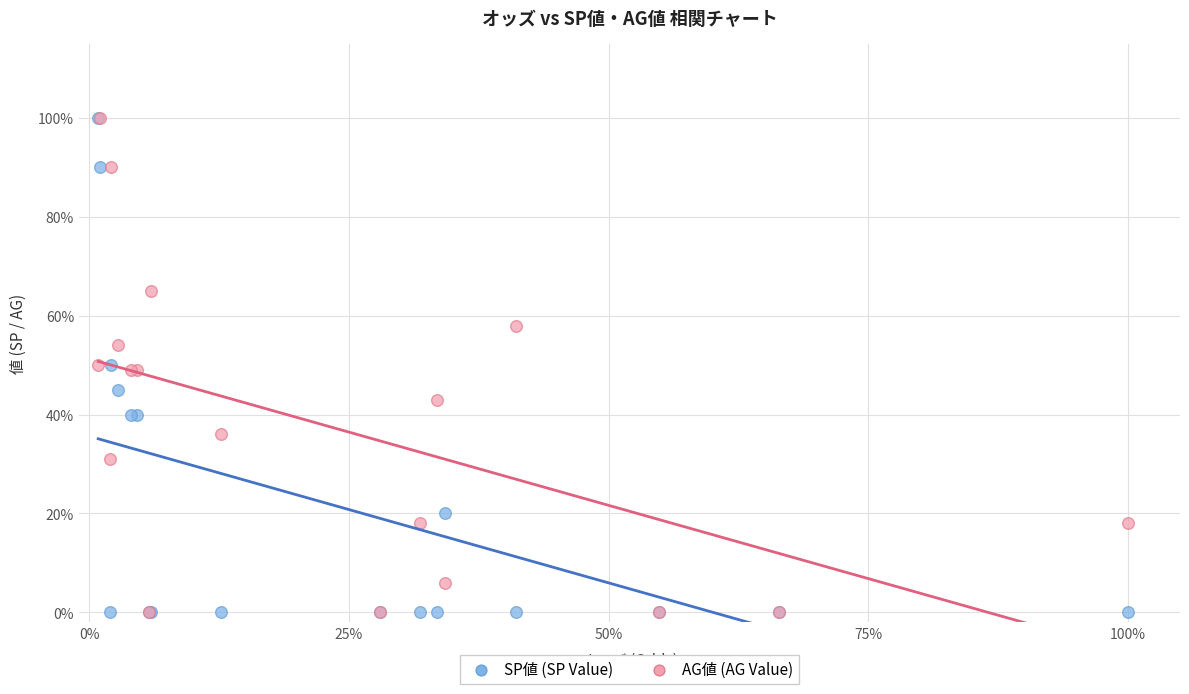

What are all the series names shown in the legend?

SP値 (SP Value), AG値 (AG Value)